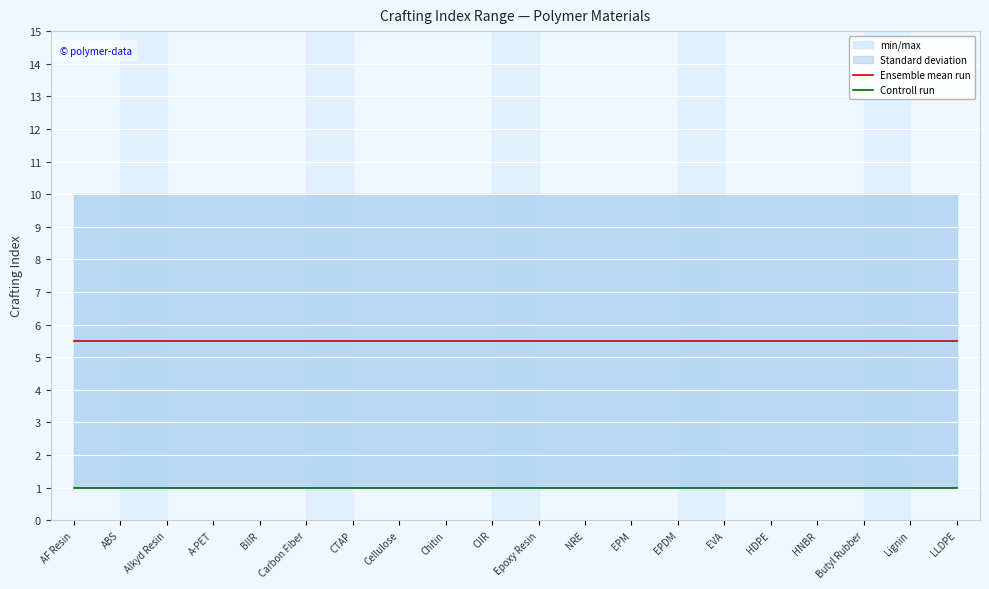

Which label corresponds to the largest value in the chart?

AF Resin